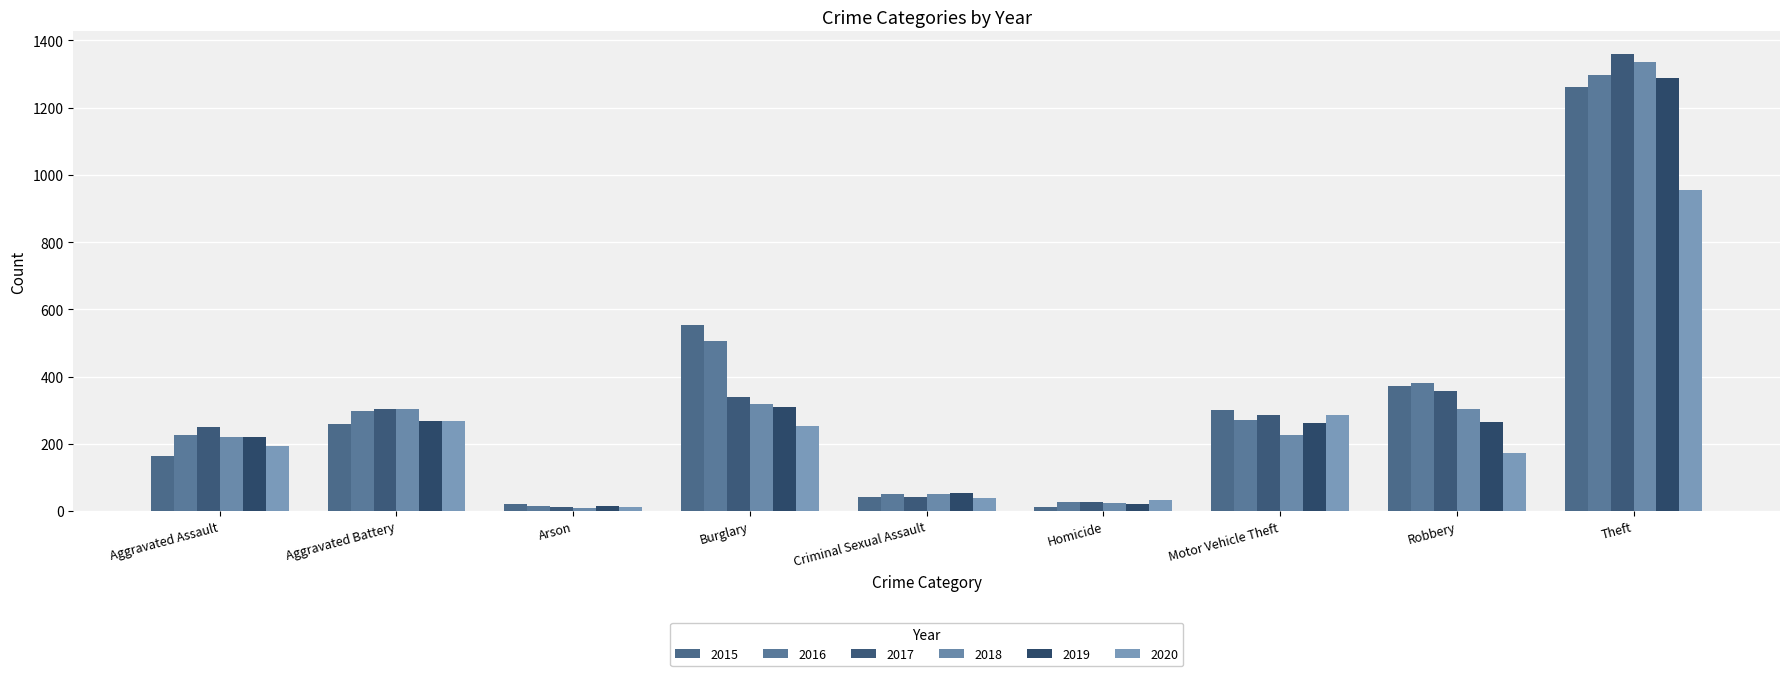

Reading left to right, transcribe all the data shown in this chart.

2015: Aggravated Assault=164	Aggravated Battery=260	Arson=22	Burglary=552	Criminal Sexual Assault=43	Homicide=13	Motor Vehicle Theft=299	Robbery=372	Theft=1263
2016: Aggravated Assault=225	Aggravated Battery=298	Arson=14	Burglary=505	Criminal Sexual Assault=51	Homicide=28	Motor Vehicle Theft=272	Robbery=381	Theft=1297
2017: Aggravated Assault=251	Aggravated Battery=303	Arson=12	Burglary=339	Criminal Sexual Assault=41	Homicide=27	Motor Vehicle Theft=285	Robbery=356	Theft=1359
2018: Aggravated Assault=220	Aggravated Battery=302	Arson=8	Burglary=319	Criminal Sexual Assault=51	Homicide=23	Motor Vehicle Theft=225	Robbery=302	Theft=1337
2019: Aggravated Assault=220	Aggravated Battery=267	Arson=16	Burglary=308	Criminal Sexual Assault=54	Homicide=21	Motor Vehicle Theft=262	Robbery=264	Theft=1288
2020: Aggravated Assault=192	Aggravated Battery=269	Arson=12	Burglary=252	Criminal Sexual Assault=39	Homicide=34	Motor Vehicle Theft=287	Robbery=174	Theft=954